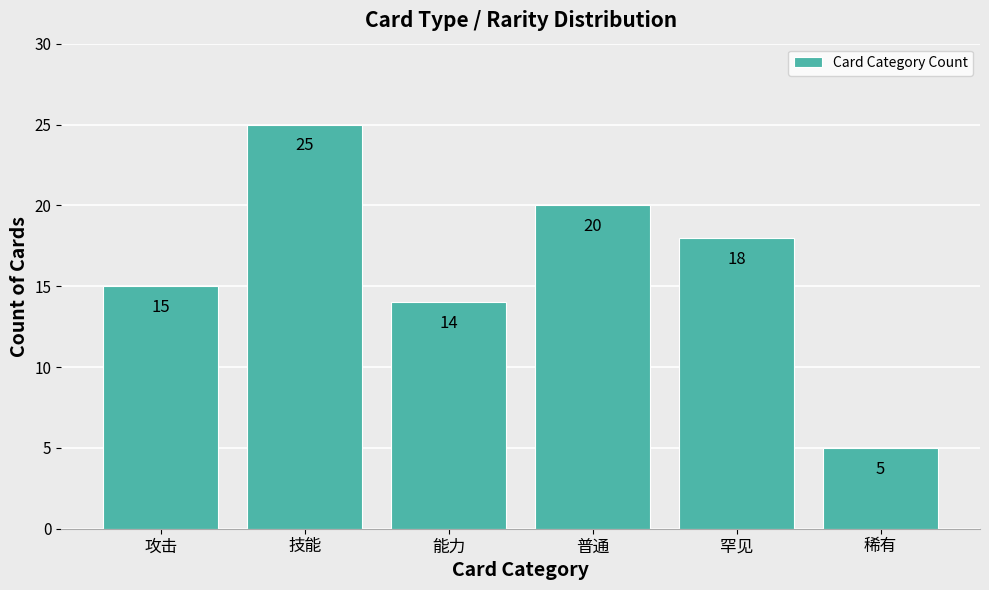

What is the average value?

16